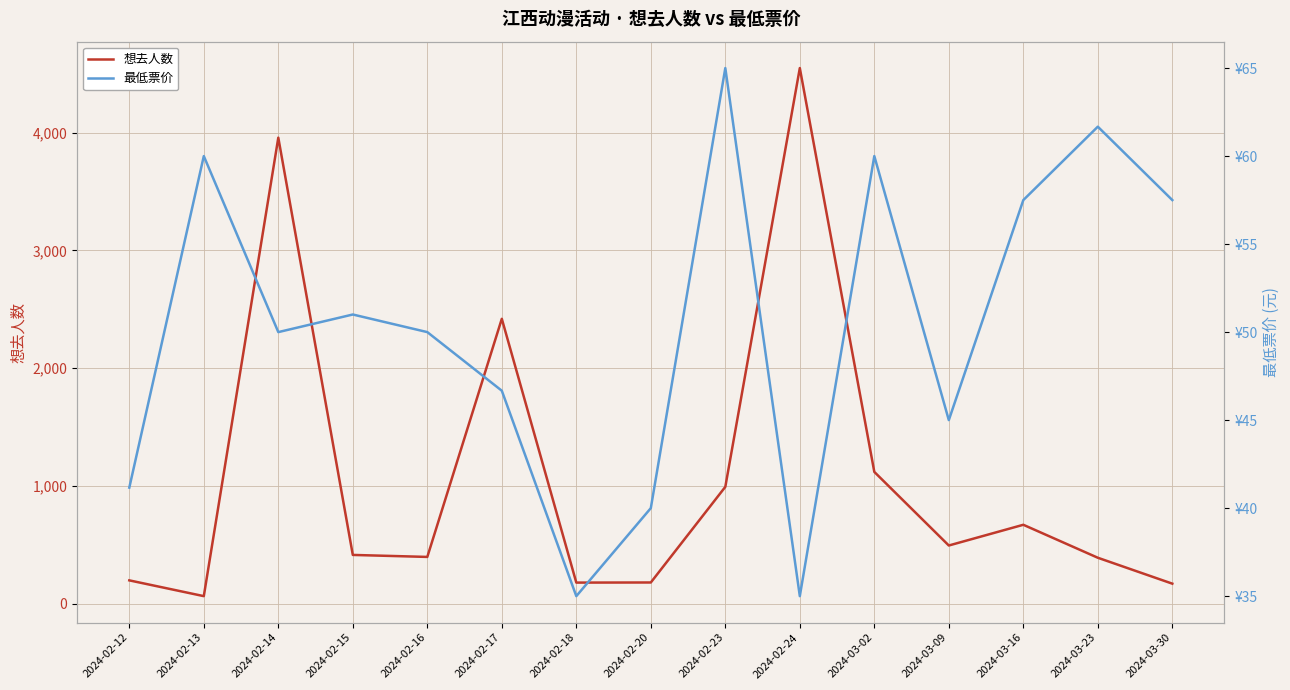

Which series has the largest total across all categories?

想去人数